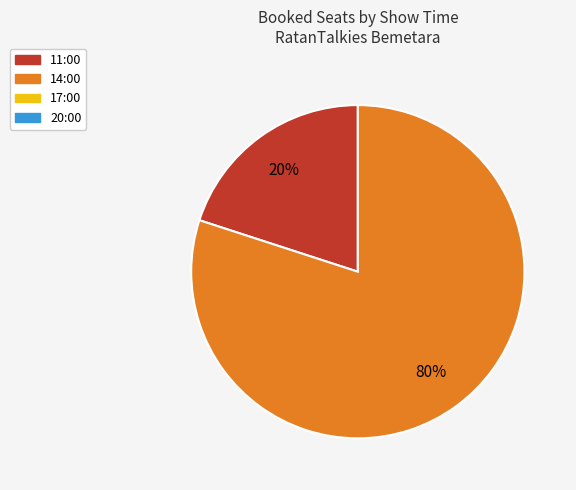

To the nearest percent, what is the difference between the largest and smallest slice percentages?

60%